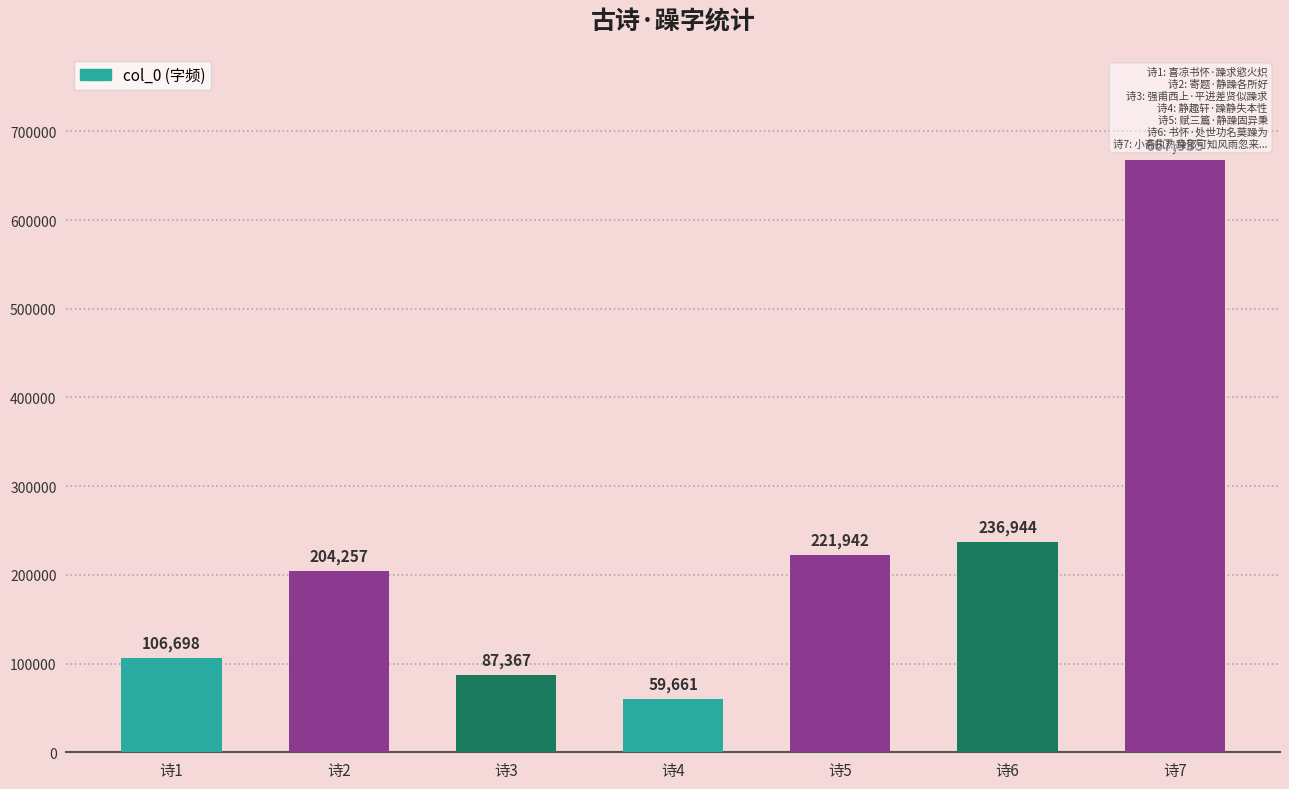

What is the average value?

226401